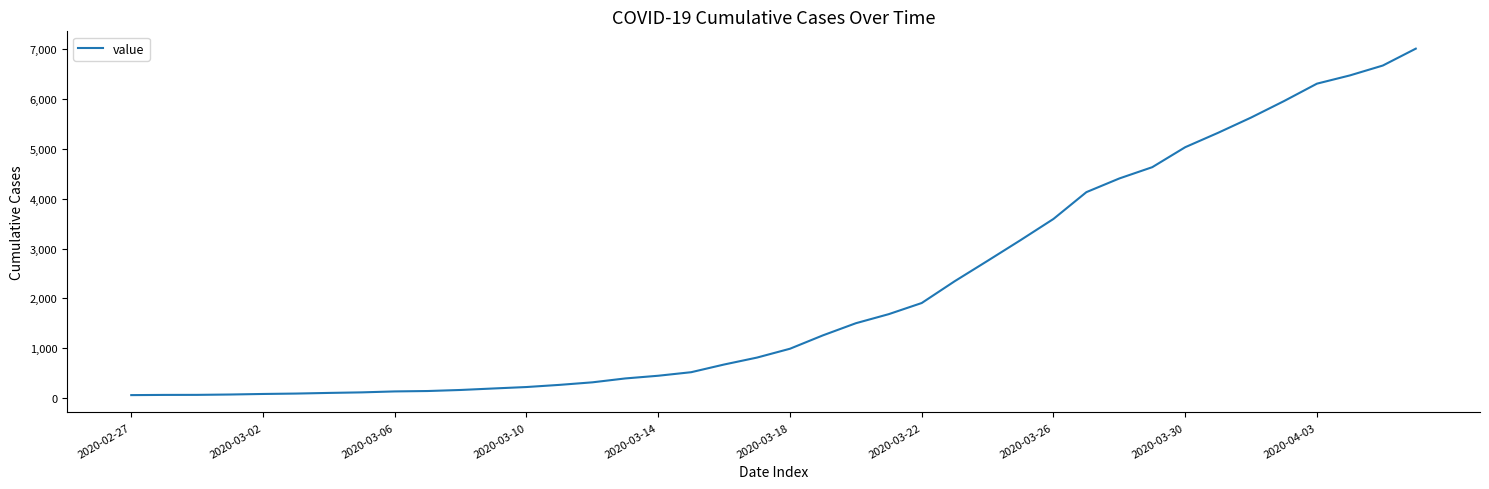

What is the maximum value shown in the chart?

7004